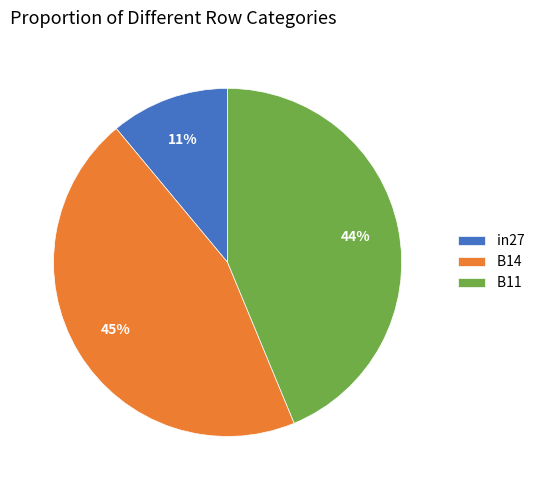

The B11 slice represents 57% of the pie. True or false?

False